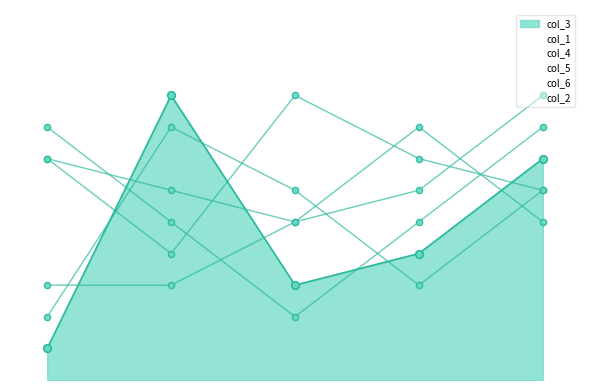

Which series reaches the maximum Y coordinate?

col_3